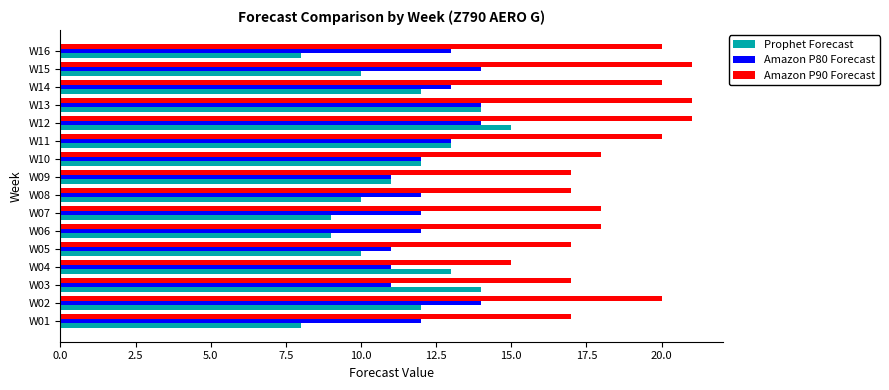

Is the value of Amazon P80 Forecast at W14 greater than the value of Prophet Forecast at W03?

No